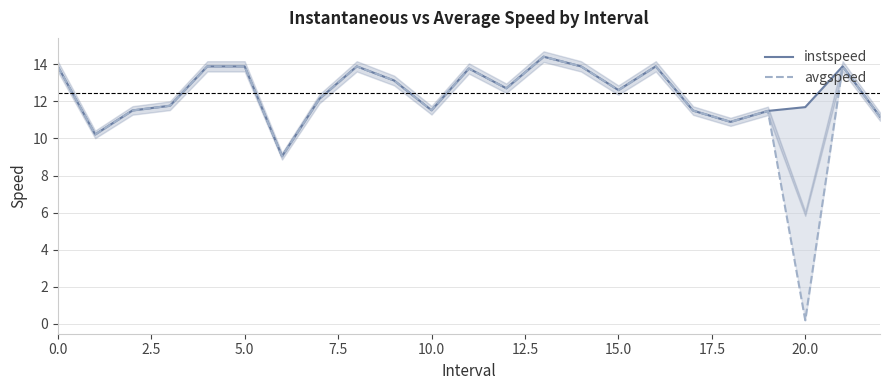

Is this an area chart (filled region under the line)?

No